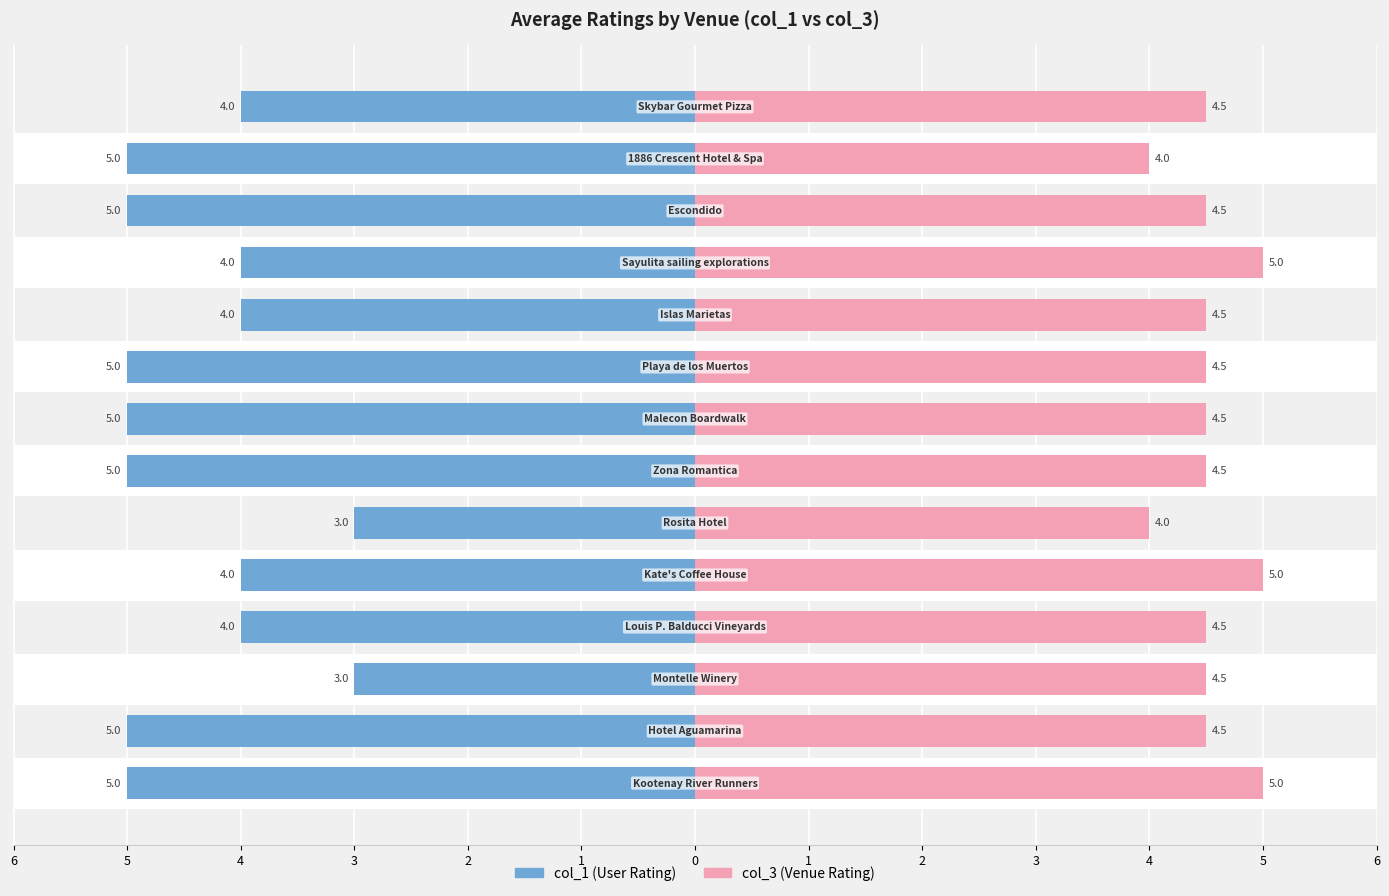

Count the number of data series in this chart.

2